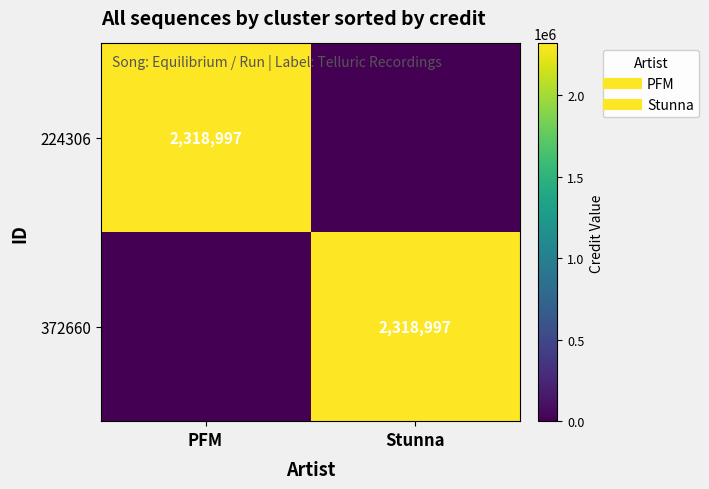

At how many categories does at least one series exceed 1569310?

2